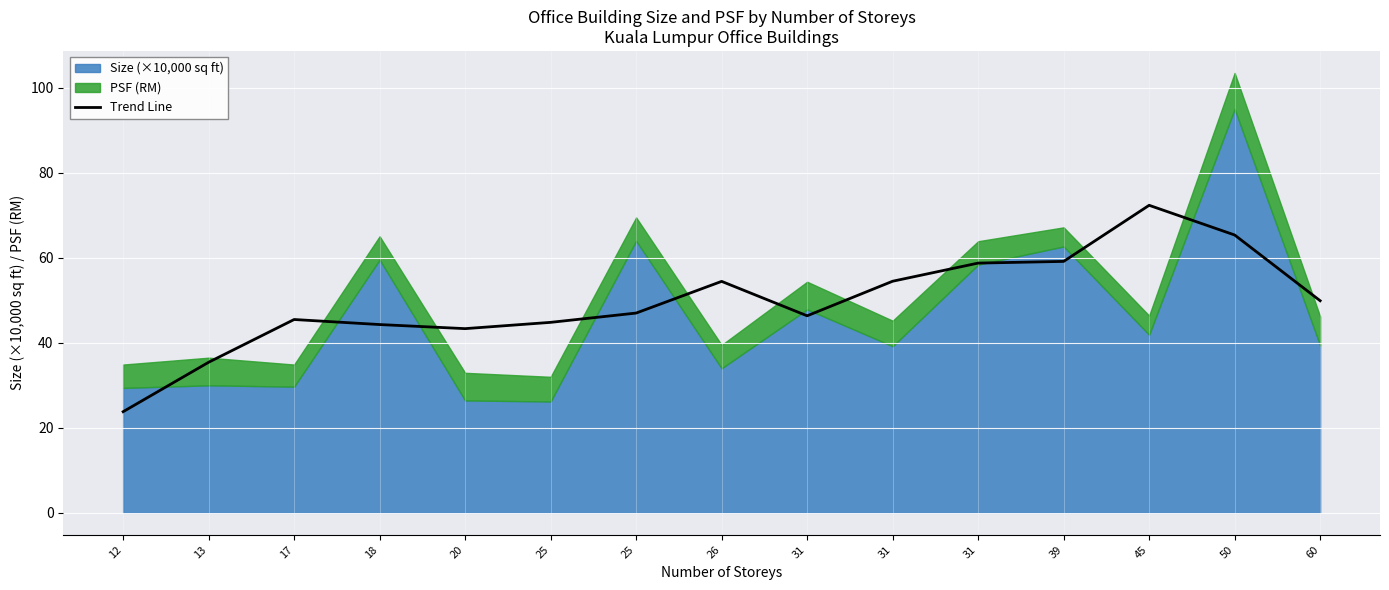

List the labels in order of value, smallest first.

12, 13, 20, 18, 25, 17, 31, 25, 60, 26, 31, 31, 39, 50, 45